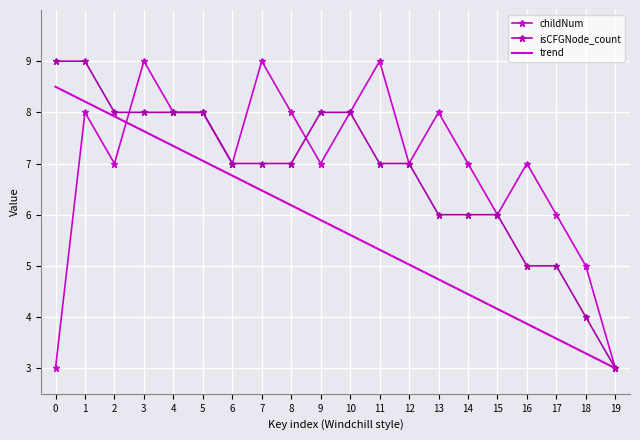

What is the spread (max minus min) of values at 16?

3.1